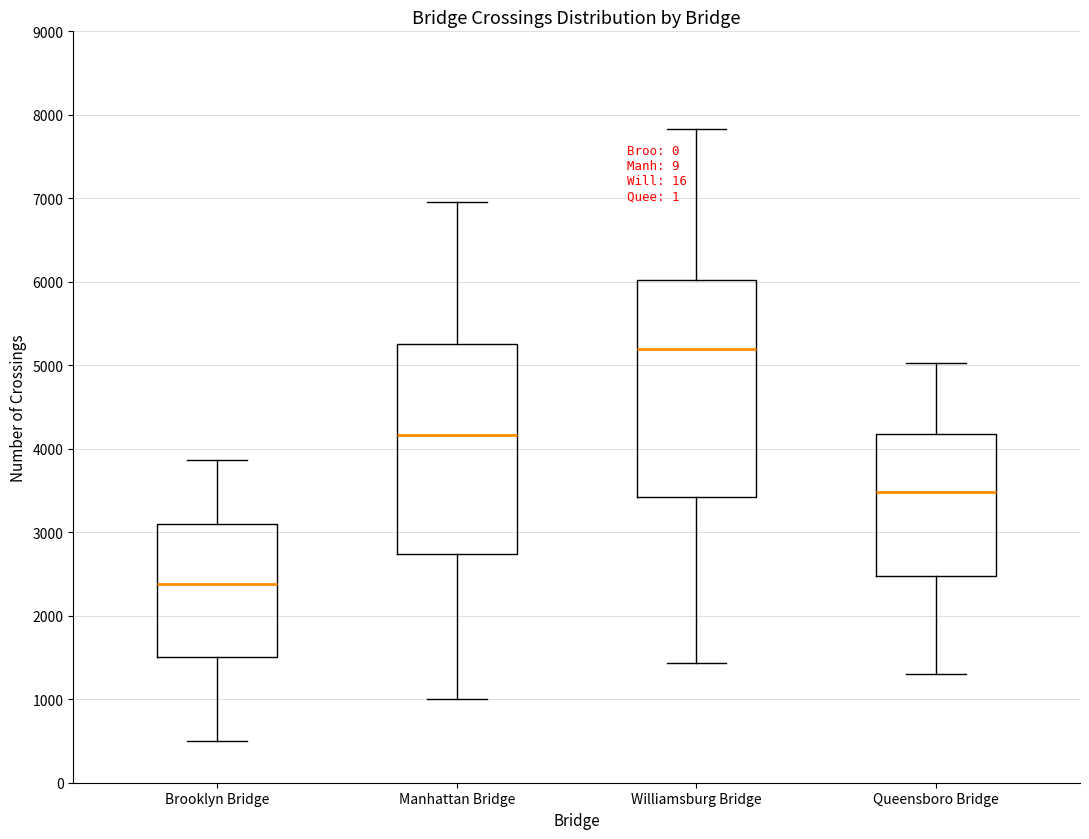

Where does the lower whisker of the box for Manhattan Bridge end on the y-axis? The values are not printed on the chart, so give them approximately, as read against the axis.

1000